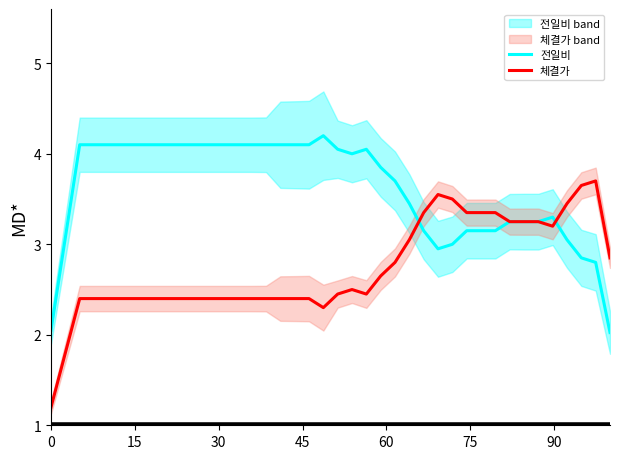

Is this an area chart (filled region under the line)?

No